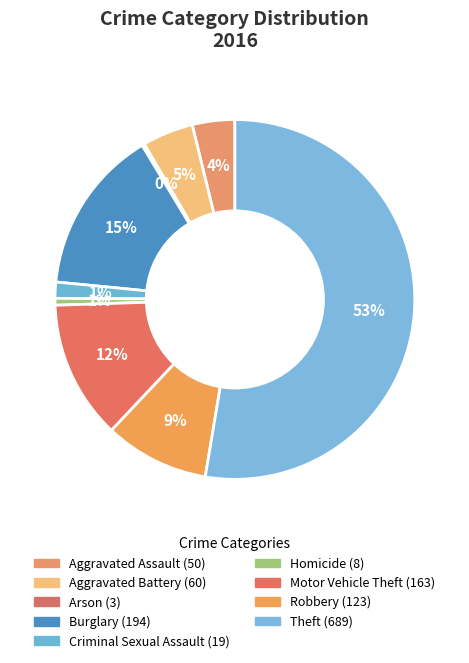

Between Criminal Sexual Assault and Aggravated Battery, which is larger?

Aggravated Battery